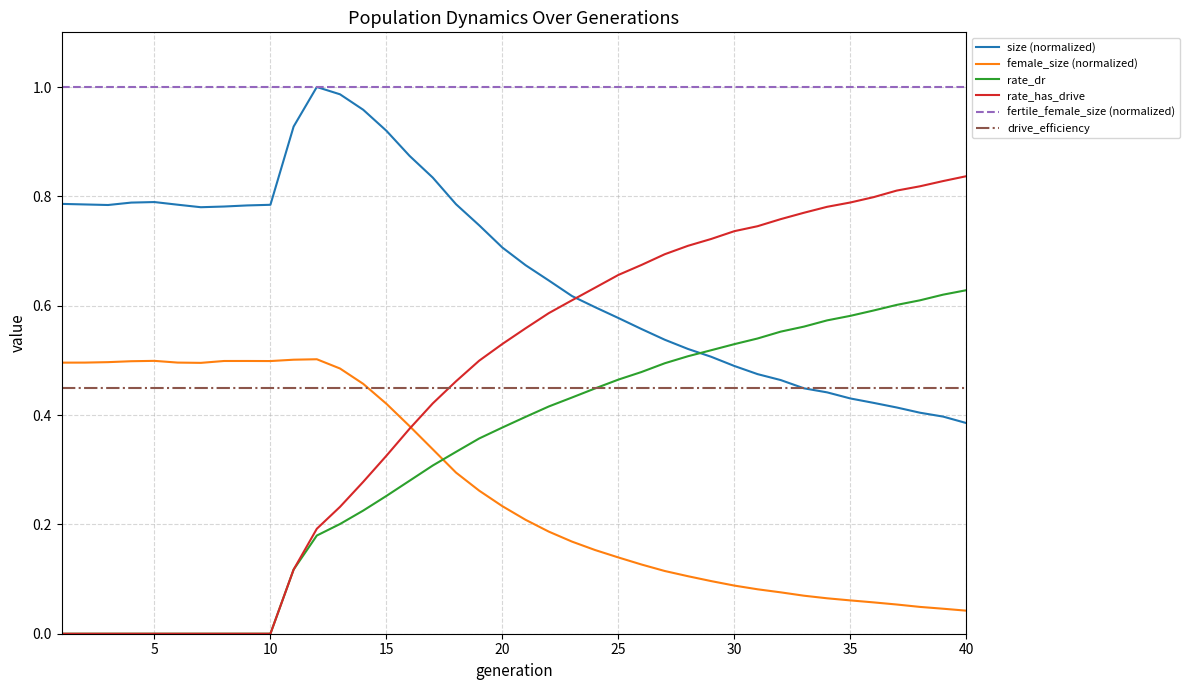

How many intersections are there between female_size (normalized) and rate_has_drive?

1